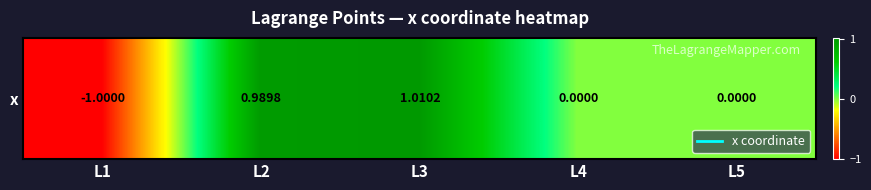

What is the average value?

0.2